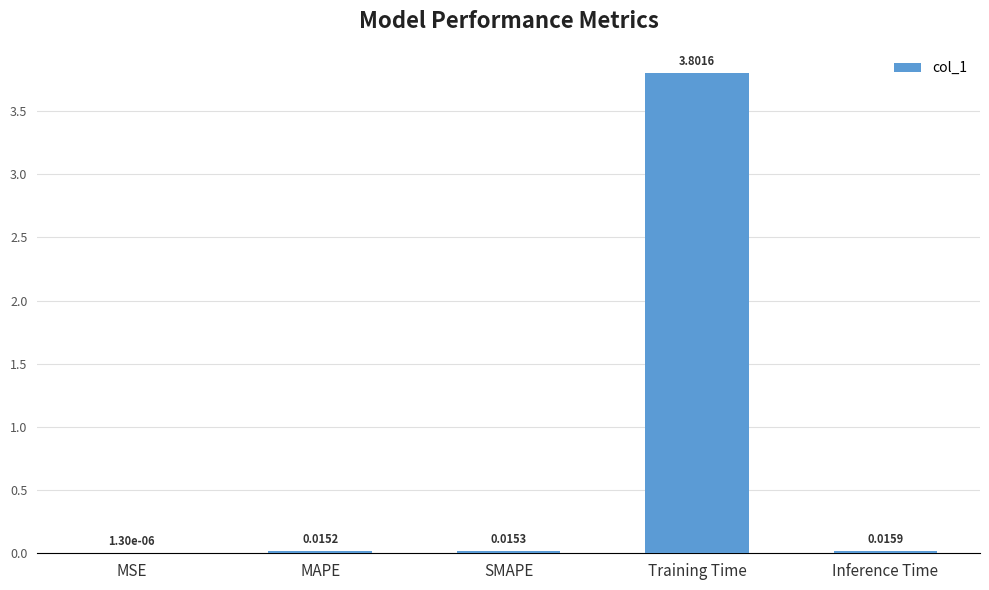

Which category has the highest value across all series?

Training Time